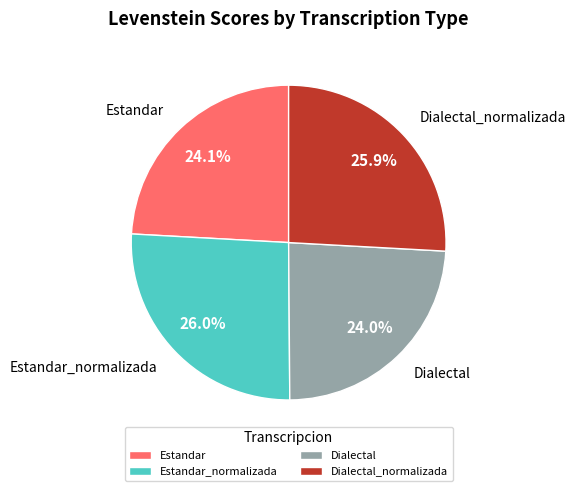

What is the total percentage of Estandar_normalizada and Dialectal?

50.0%